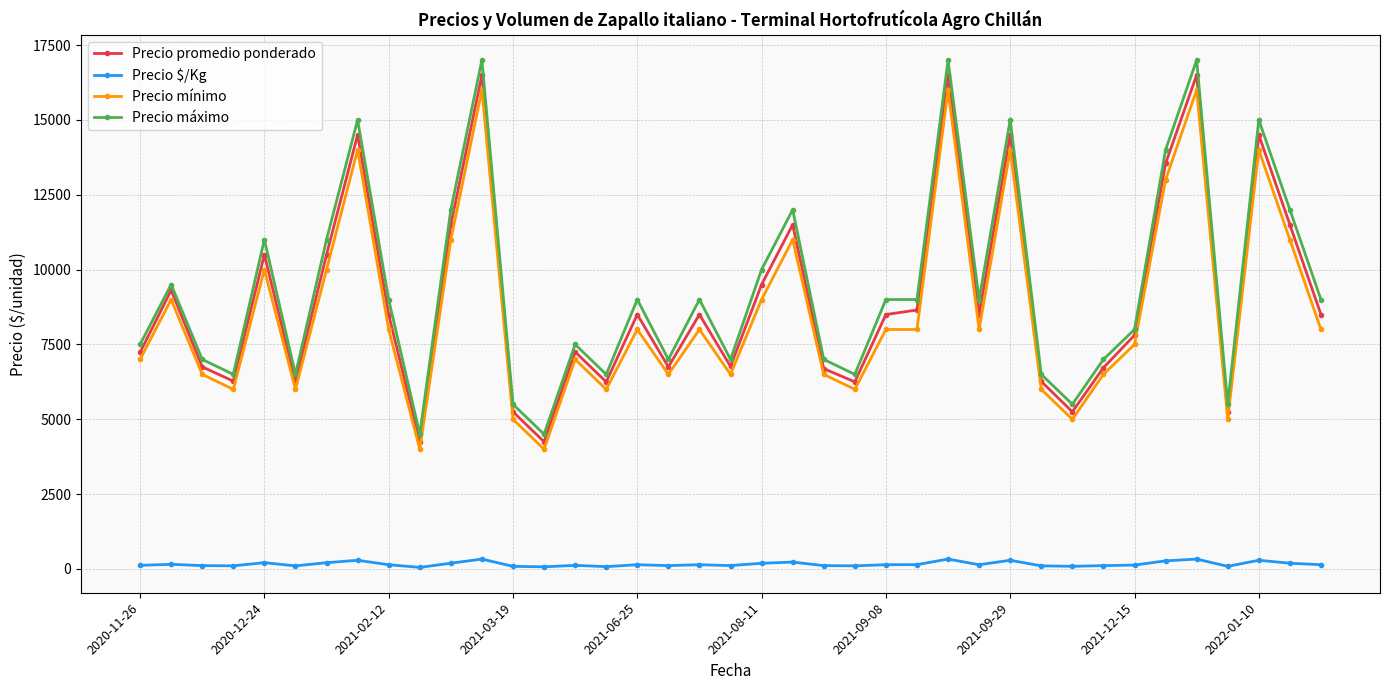

Which series has the widest spread of values?

Precio máximo